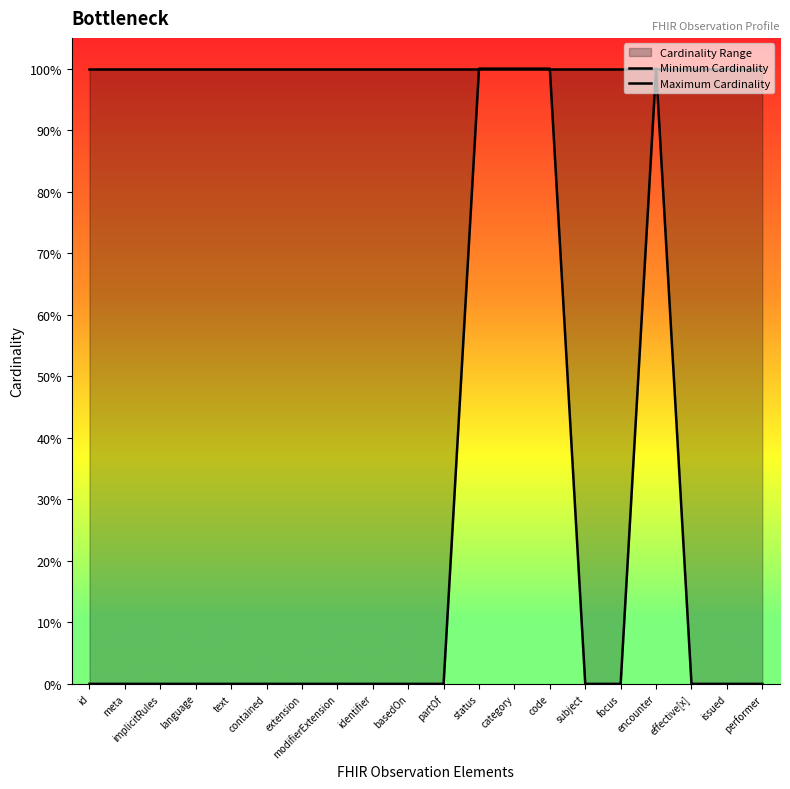

What is the highest value of the Maximum Cardinality series?

1